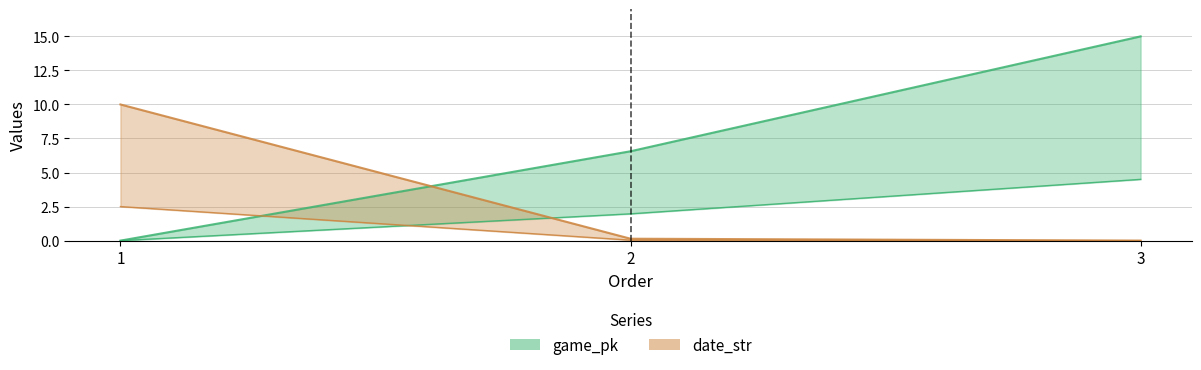

True or false: game_pk has a value of 3.0 at 2.

False